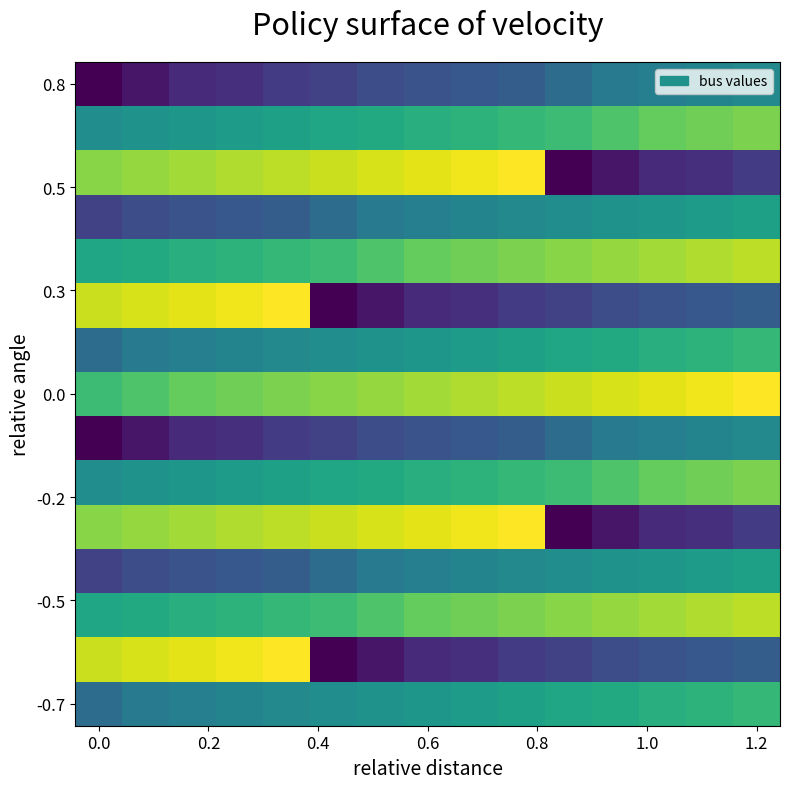

How many data points does each series have?

15